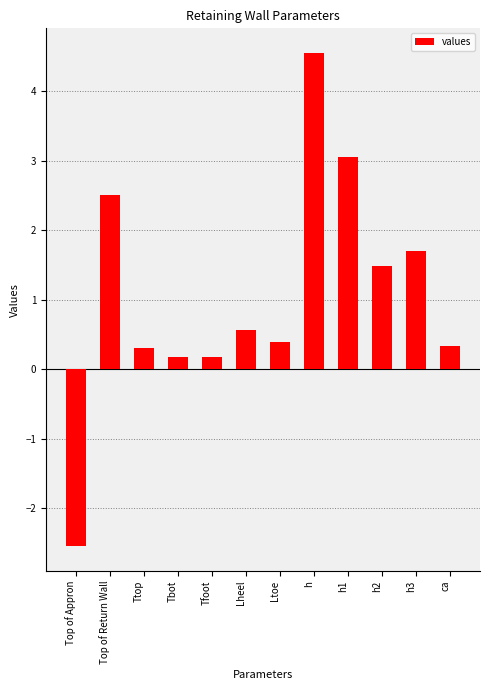

Which category has the highest value across all series?

h